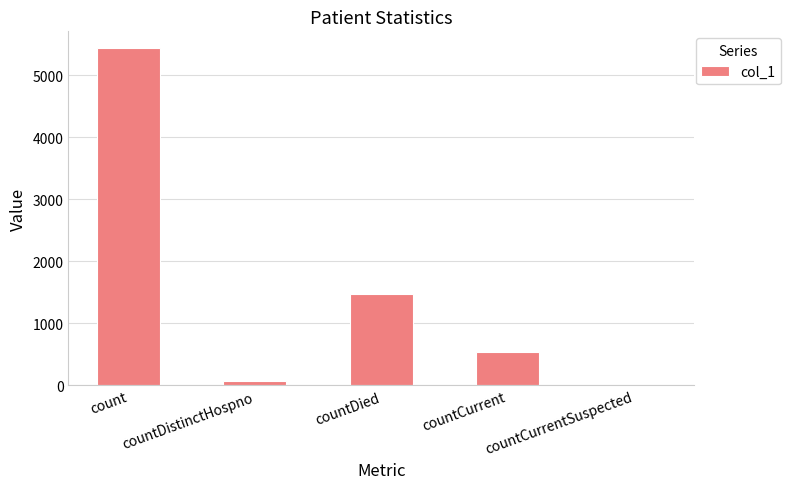

How many values are above zero?

4